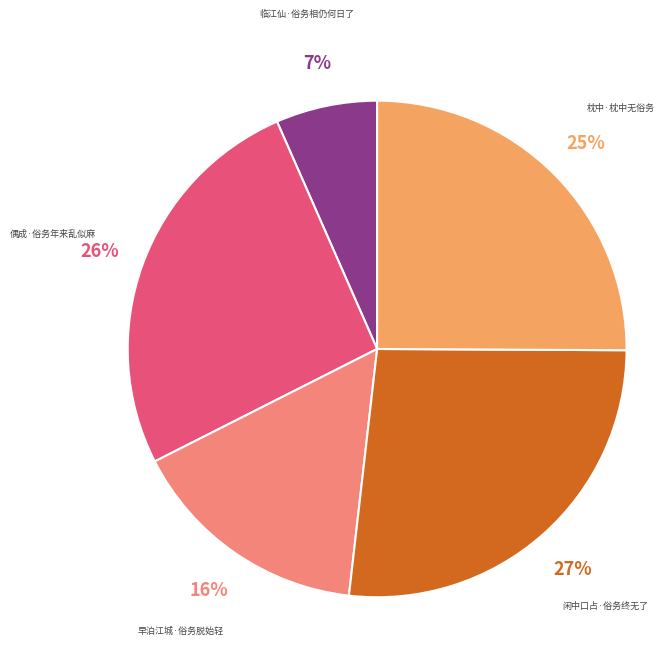

The 早泊江城·俗务脱始轻 slice represents 29% of the pie. True or false?

False